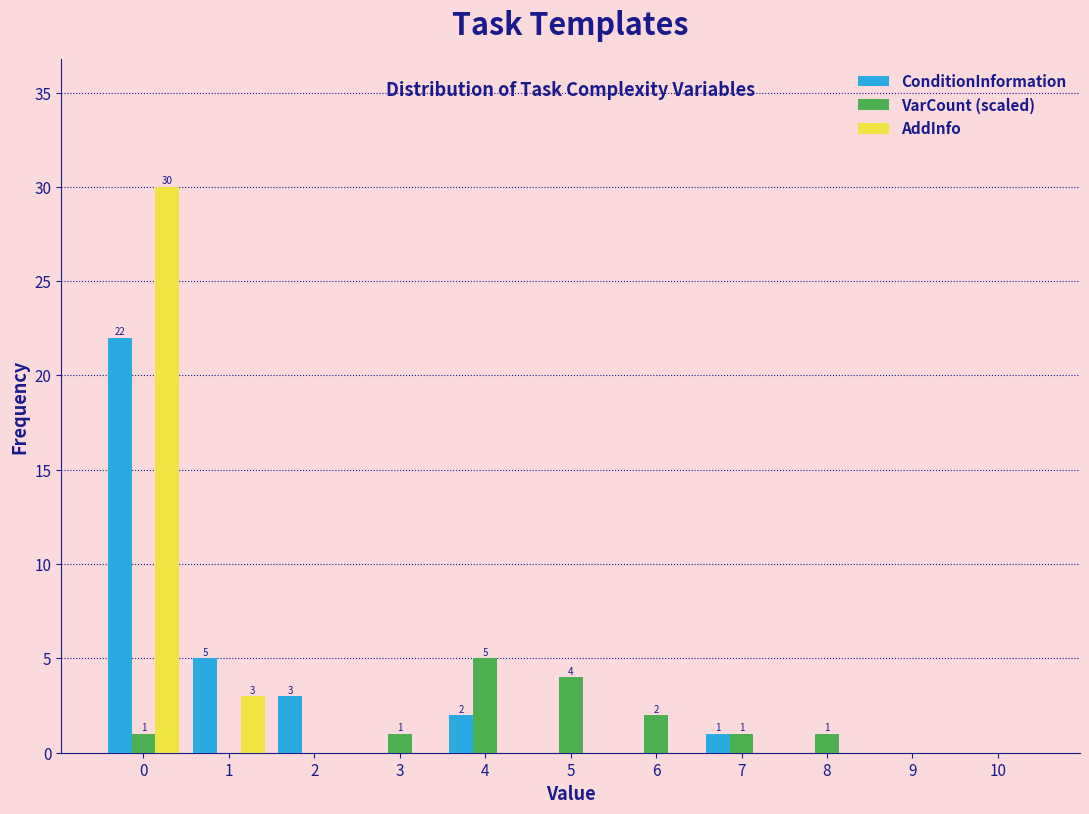

What is the greatest value displayed?

30